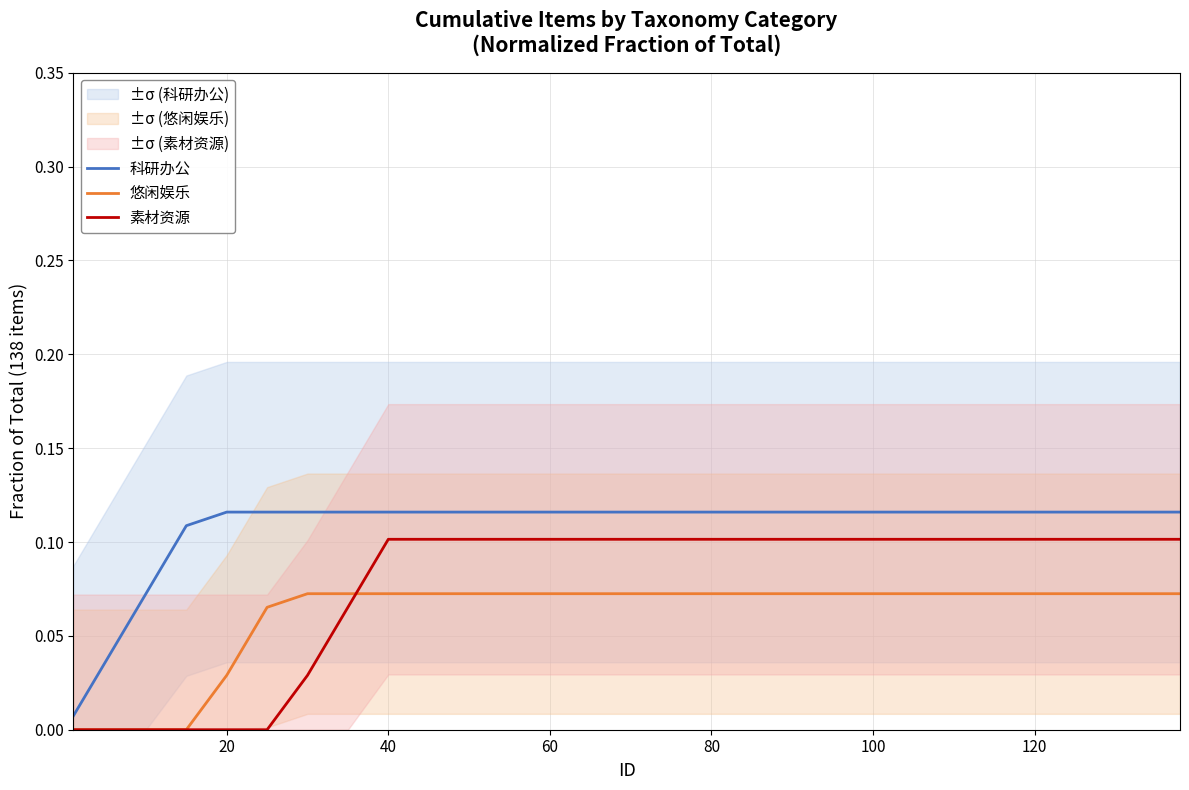

True or false: 素材资源 has a value of 0.1 at 80.

True